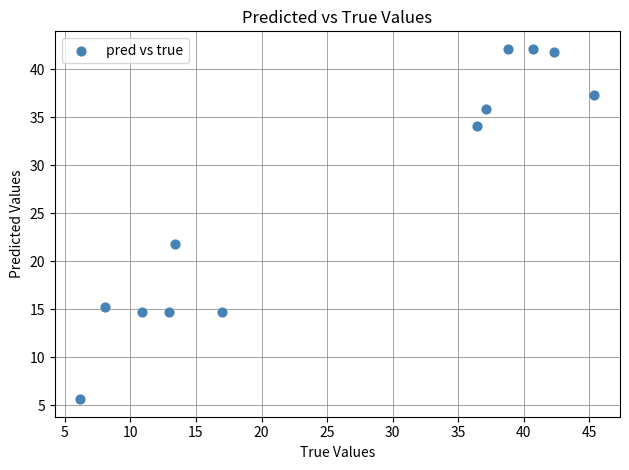

What is the average X value?

25.8